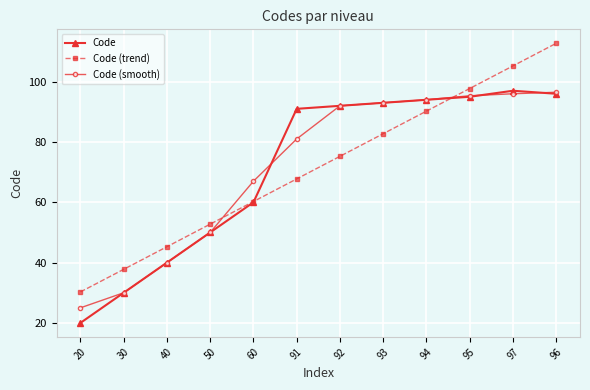

What is the maximum value shown in the chart?

112.7